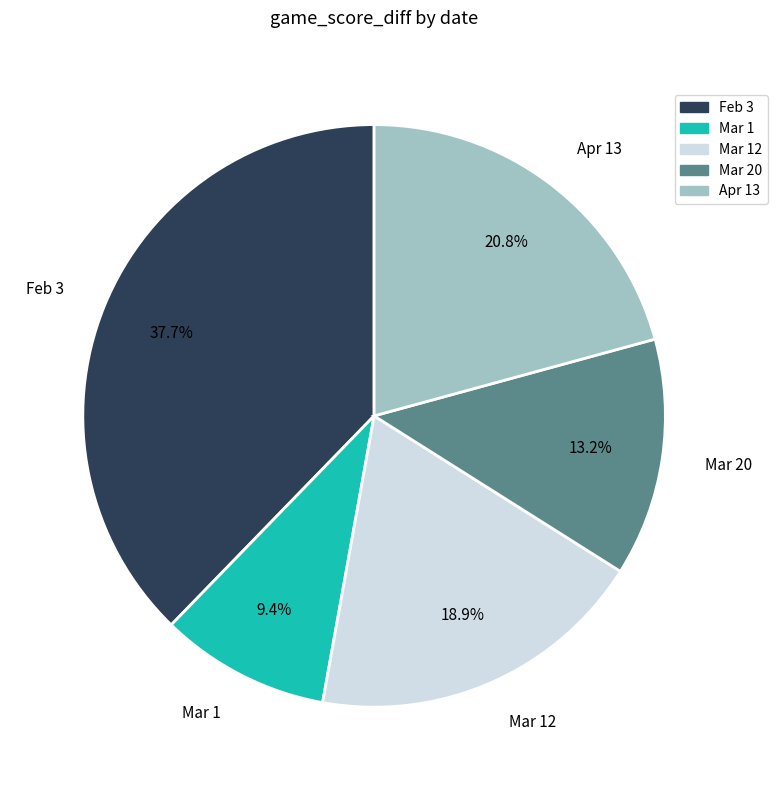

Combined, what portion of the pie is Mar 1 and Apr 13?

30.2%